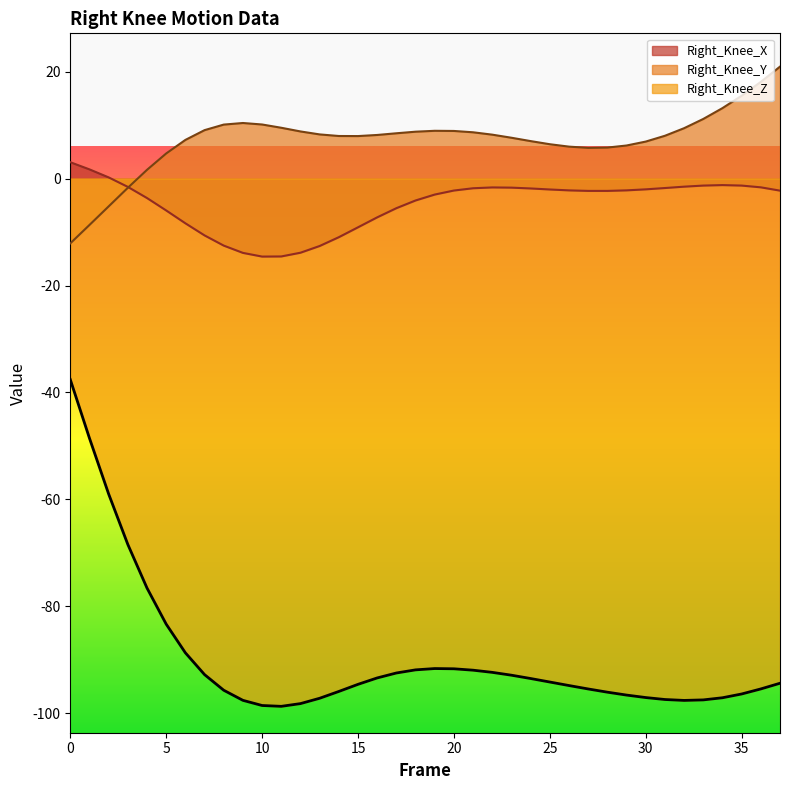

What is the difference between the second highest and second lowest values in the Right_Knee_X series?

16.3